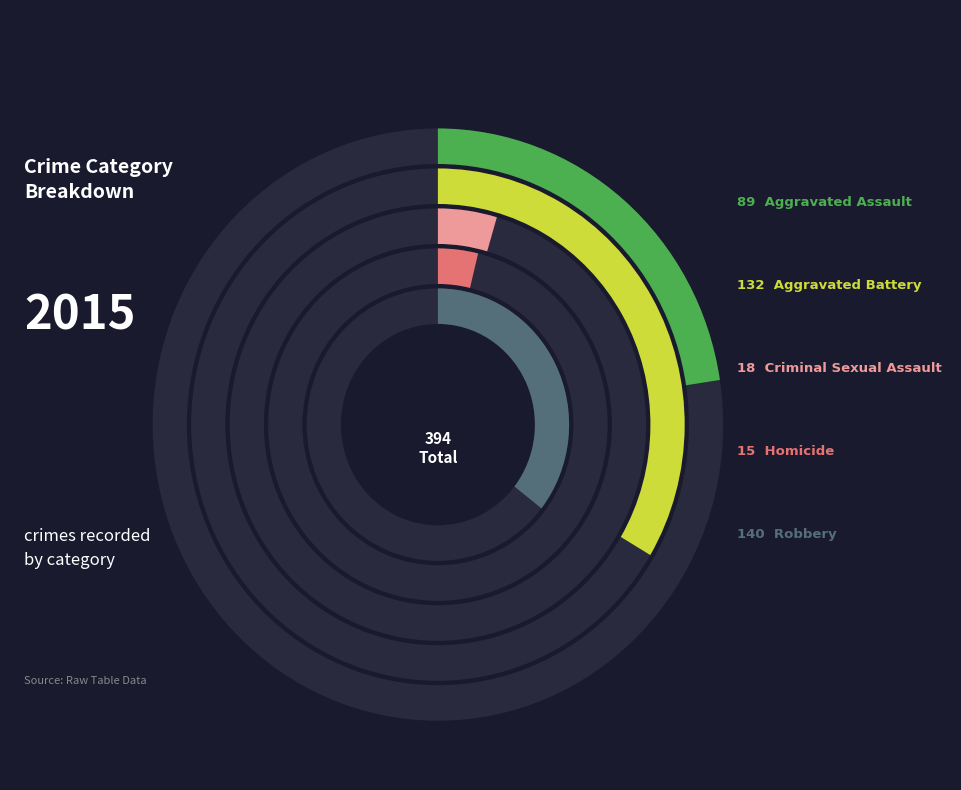

What is the change in value from Aggravated Assault to Criminal Sexual Assault?

-71